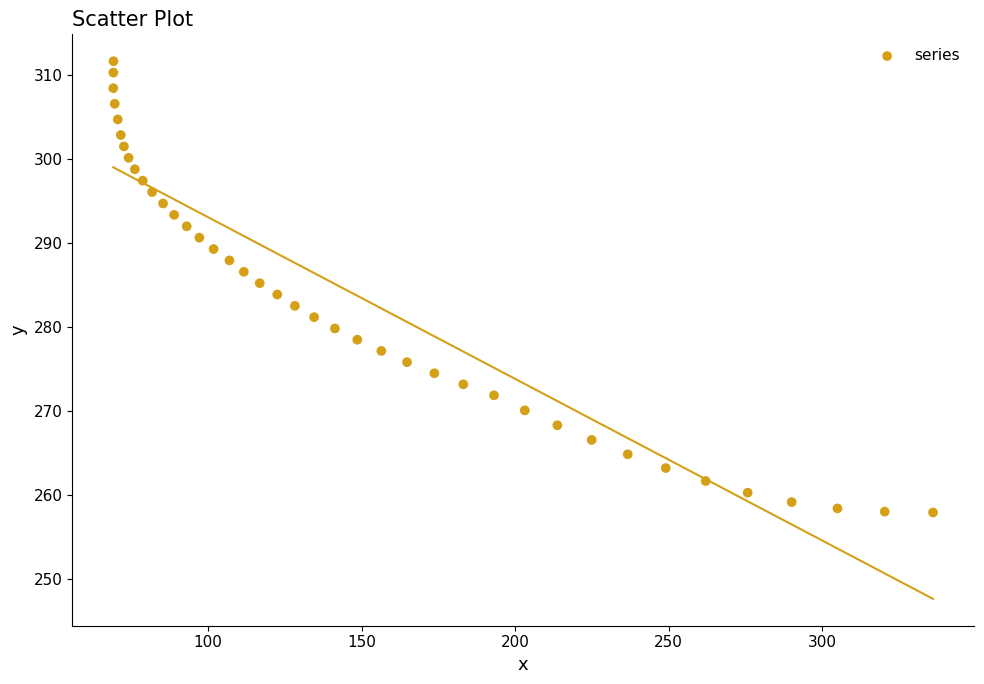

What is the range of X values (max minus min)?

267.0